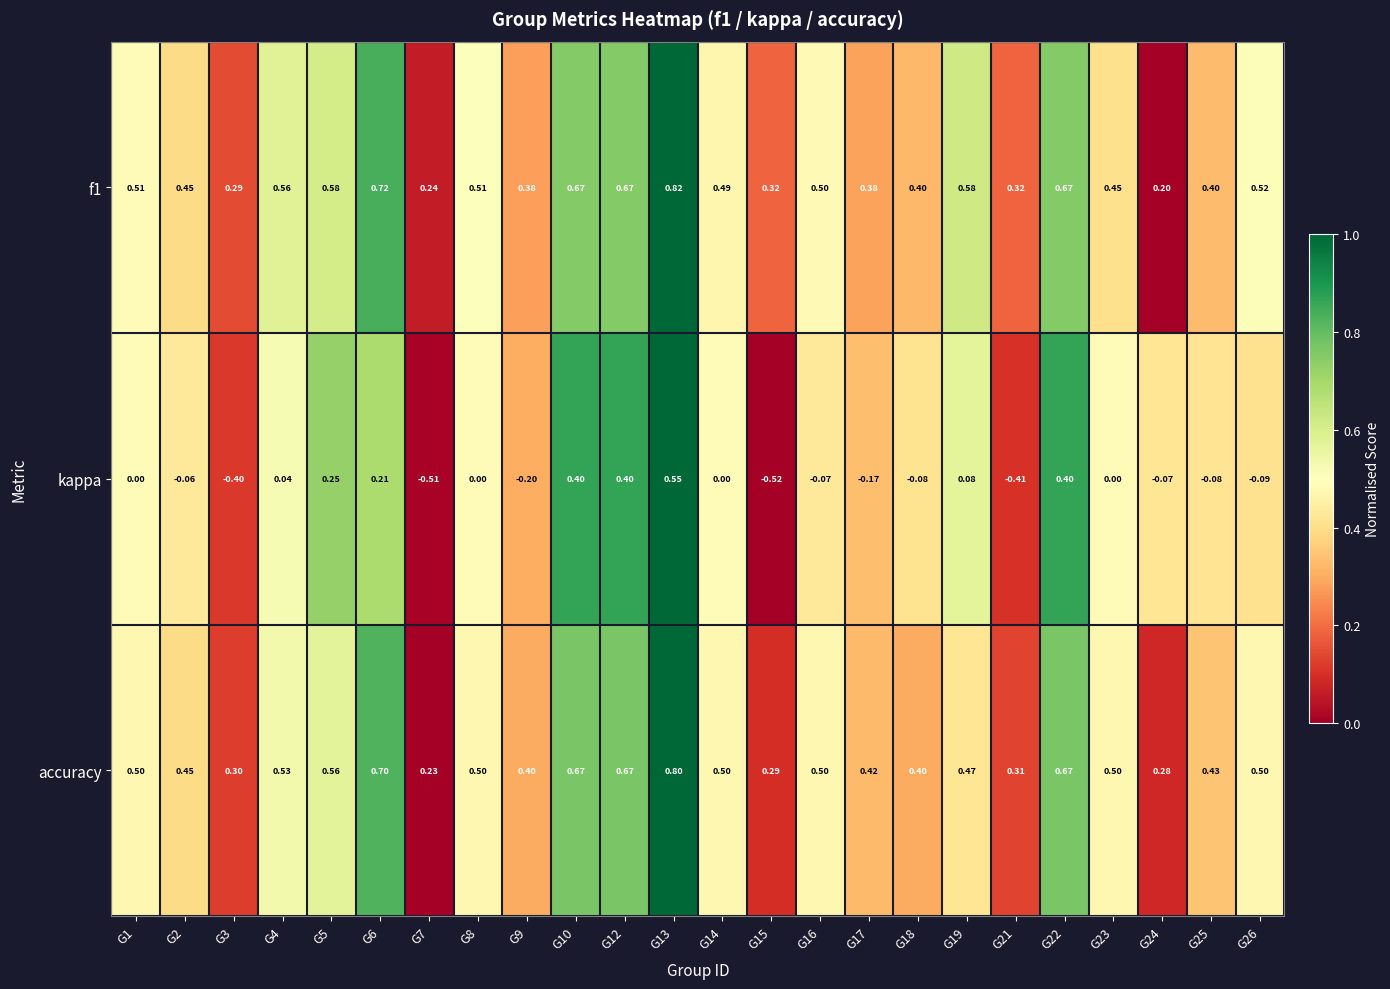

Which series has the largest range (max minus min)?

kappa